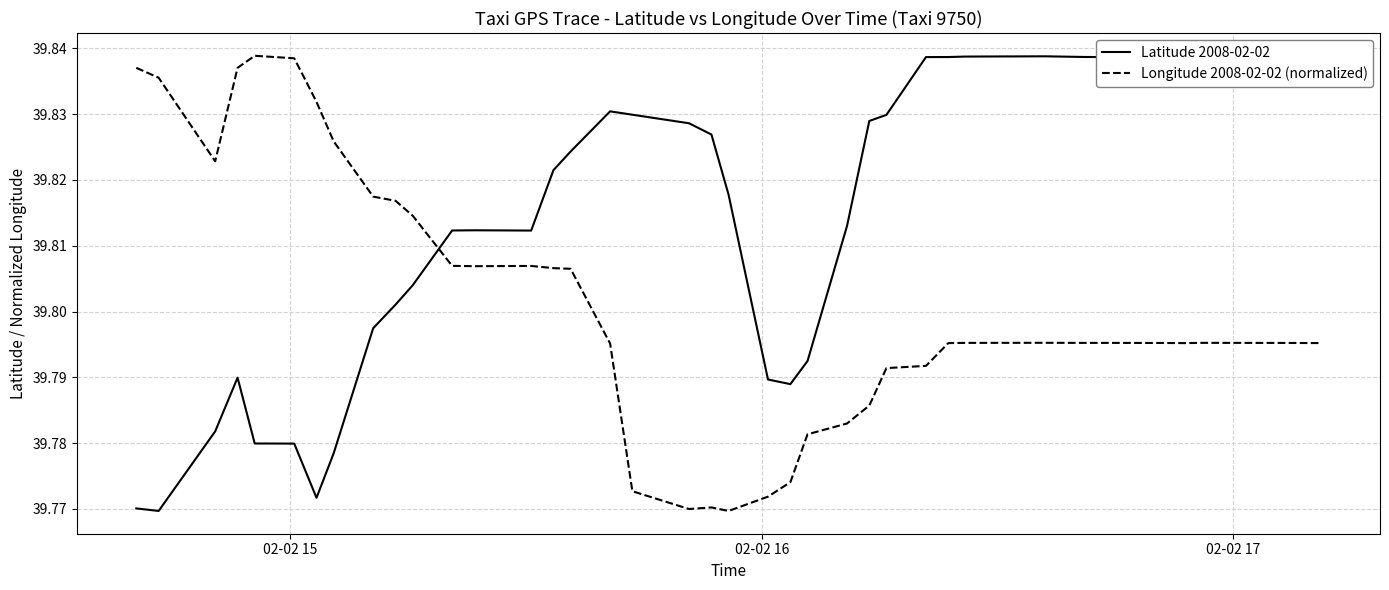

The Latitude 2008-02-02 series shows 68.5 at 9. True or false?

False